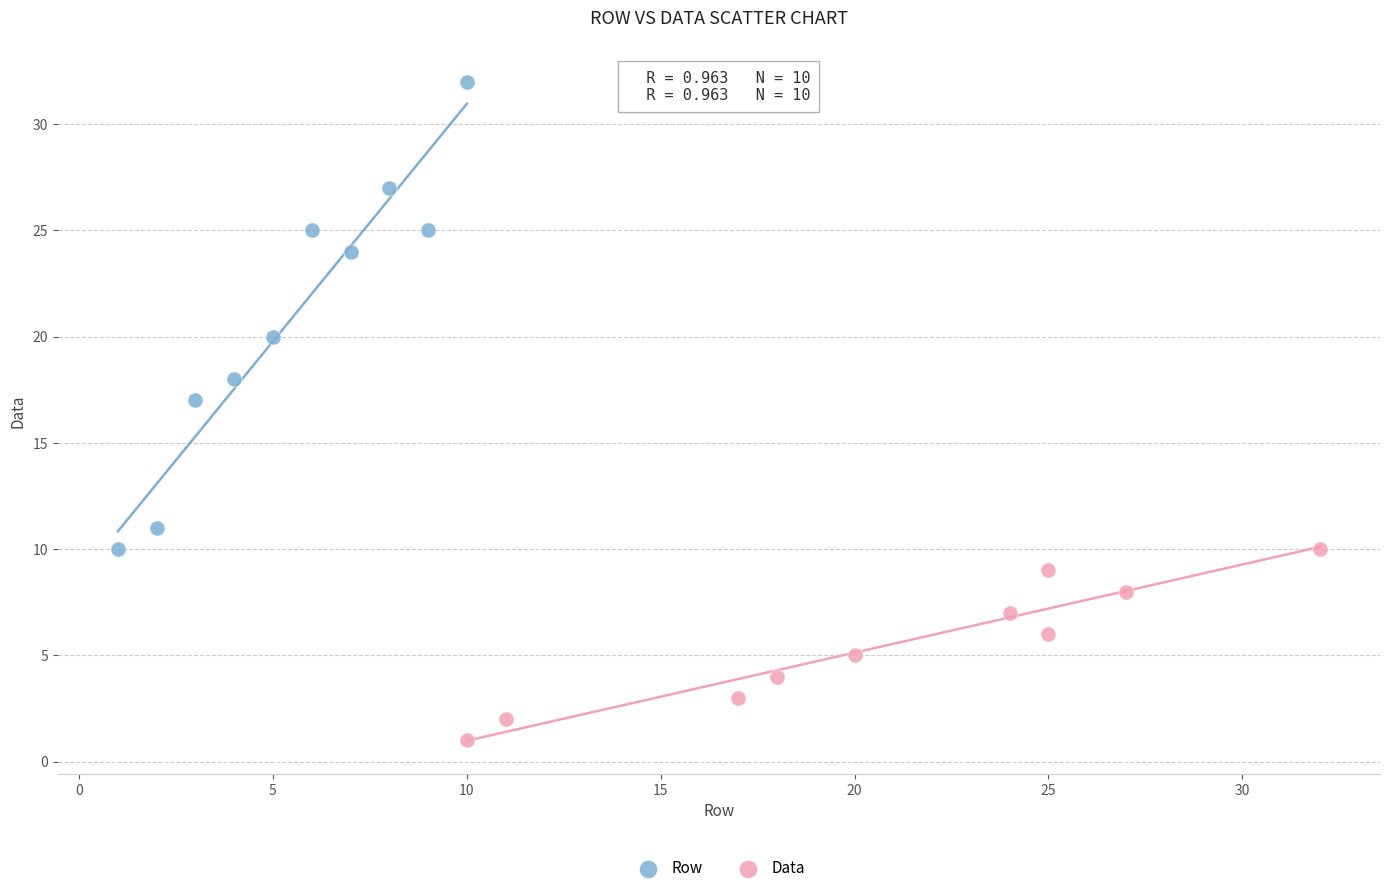

What are all the series names shown in the legend?

Row, Data